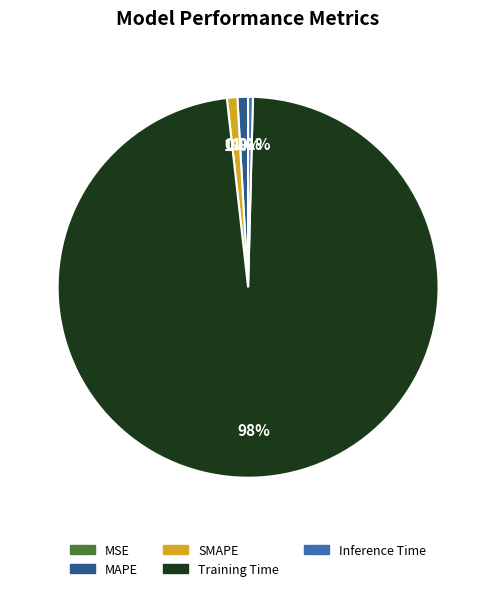

Between Training Time and Inference Time, which is larger?

Training Time